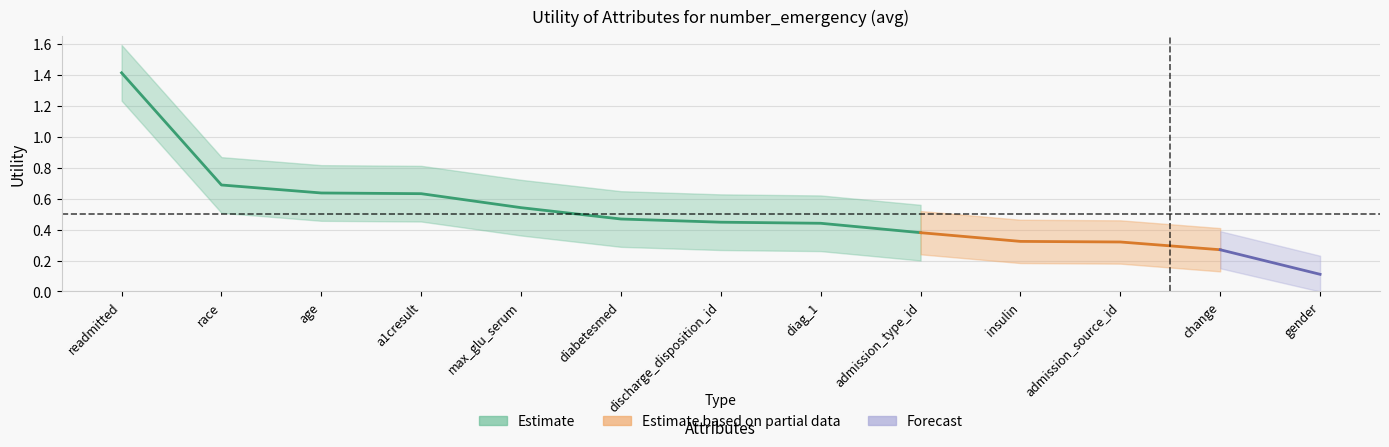

What is the difference between the maximum and second lowest values?

1.1